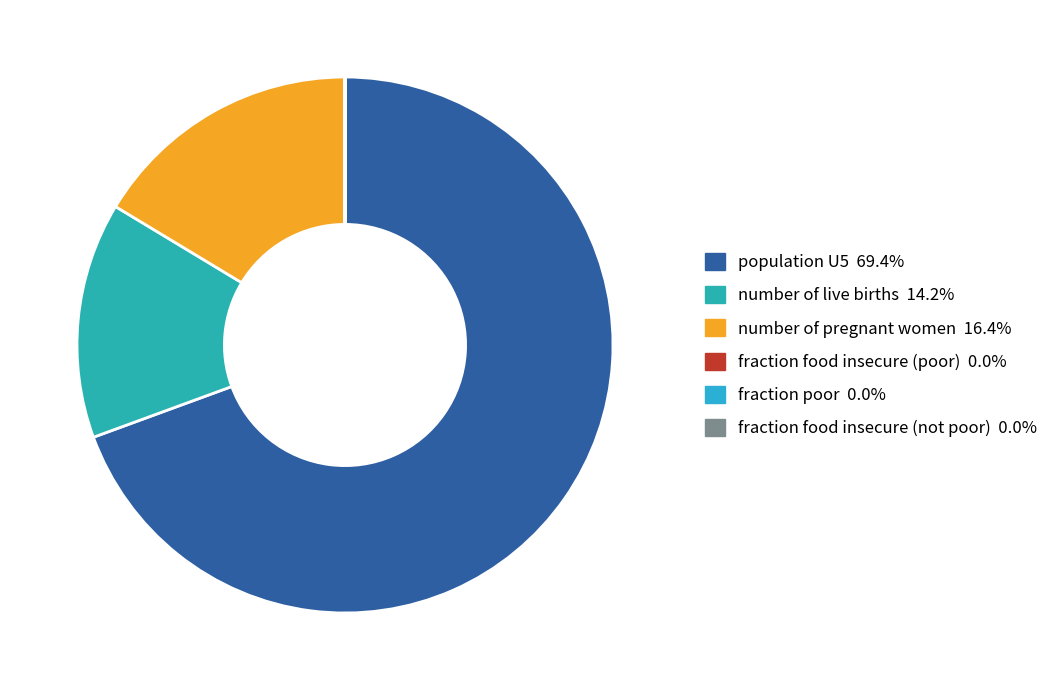

Which slice represents more than half of the pie?

population U5